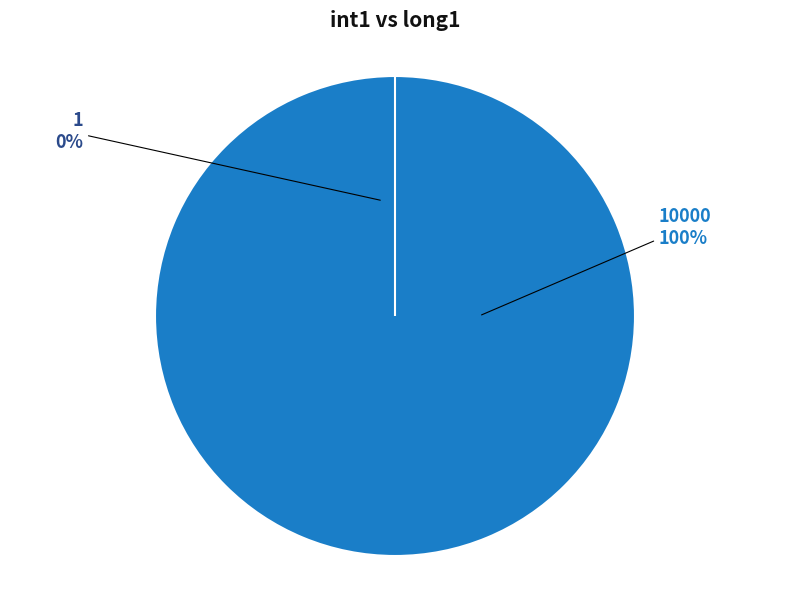

True or false: 1 accounts for 11% of the total.

False